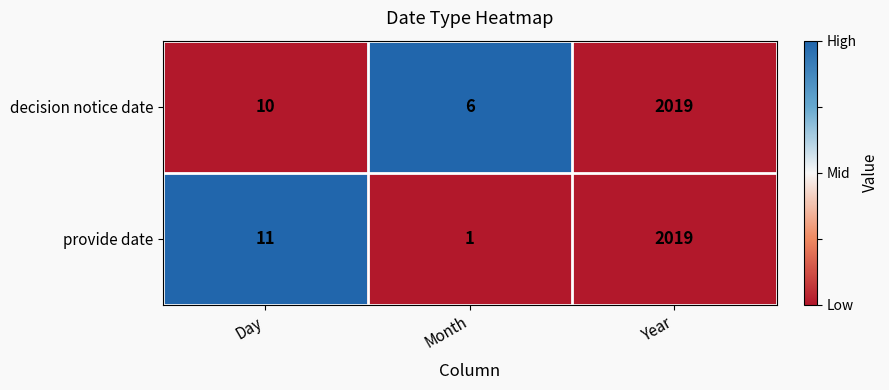

What is the spread (max minus min) of values at Month?

5